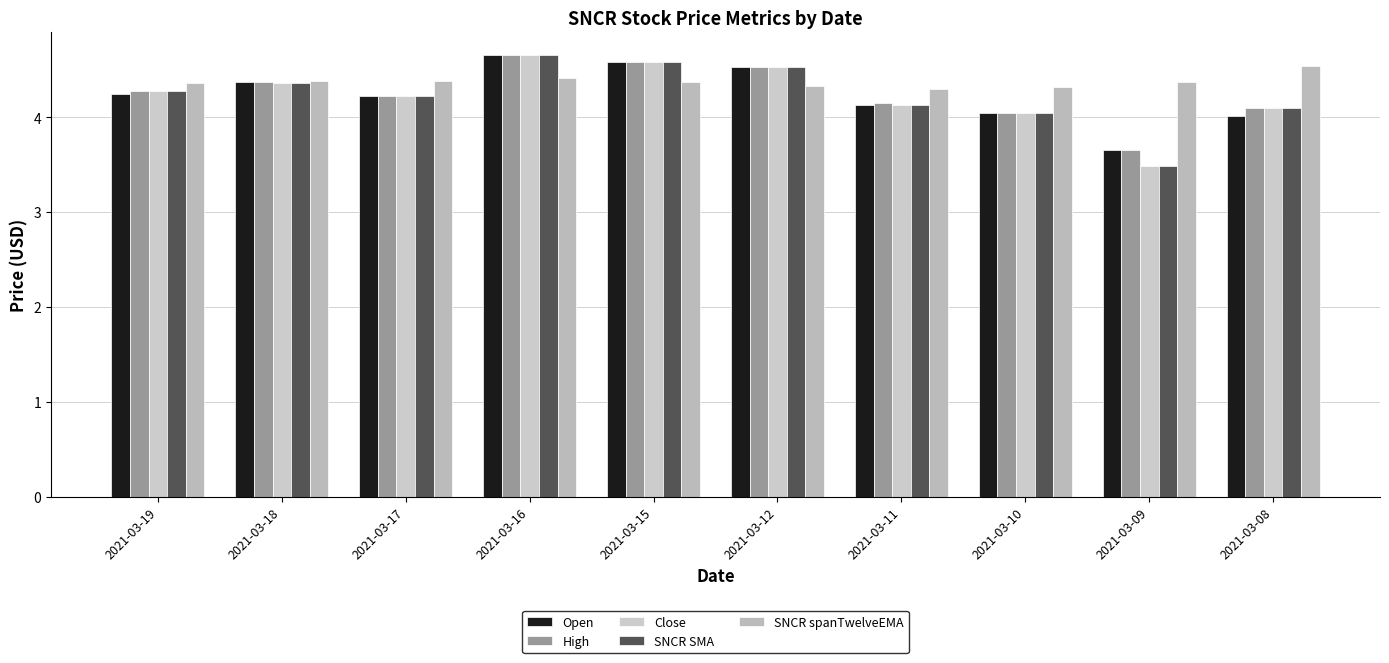

What is the difference between the highest and lowest values at 2021-03-10?

0.3